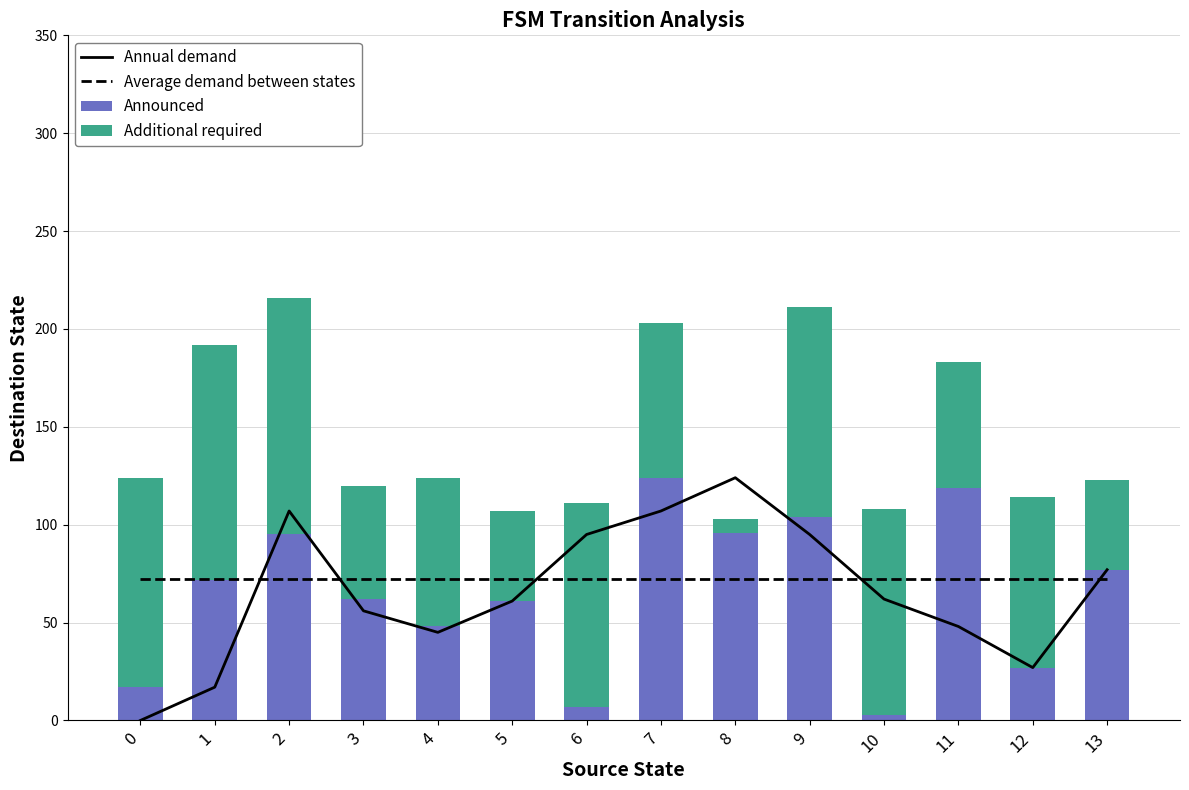

What value does the Announced series have at 5, to the nearest 10?

60